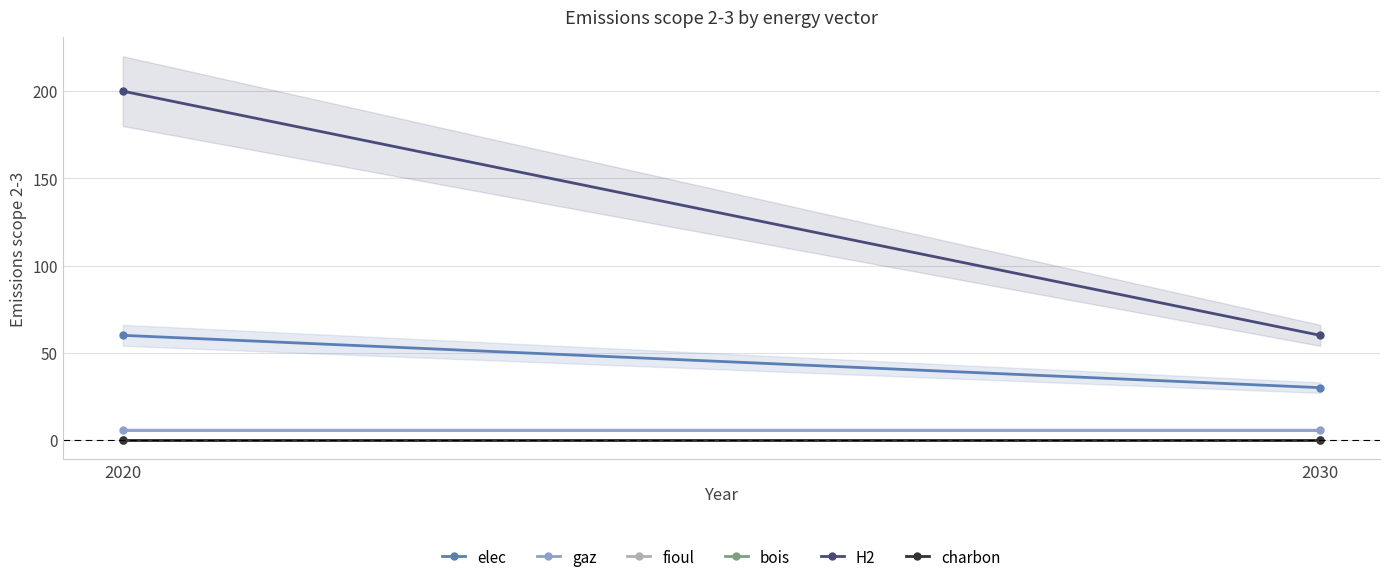

What is the difference between the maximum and minimum values in the H2 series?

140